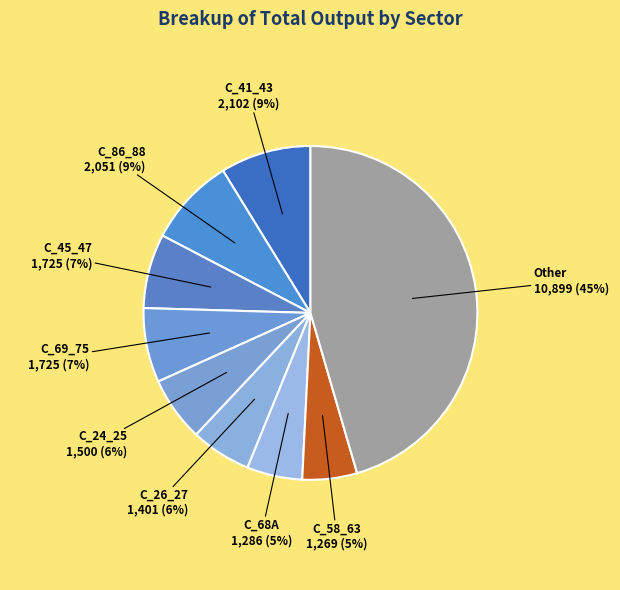

Is there a majority slice in this chart?

No